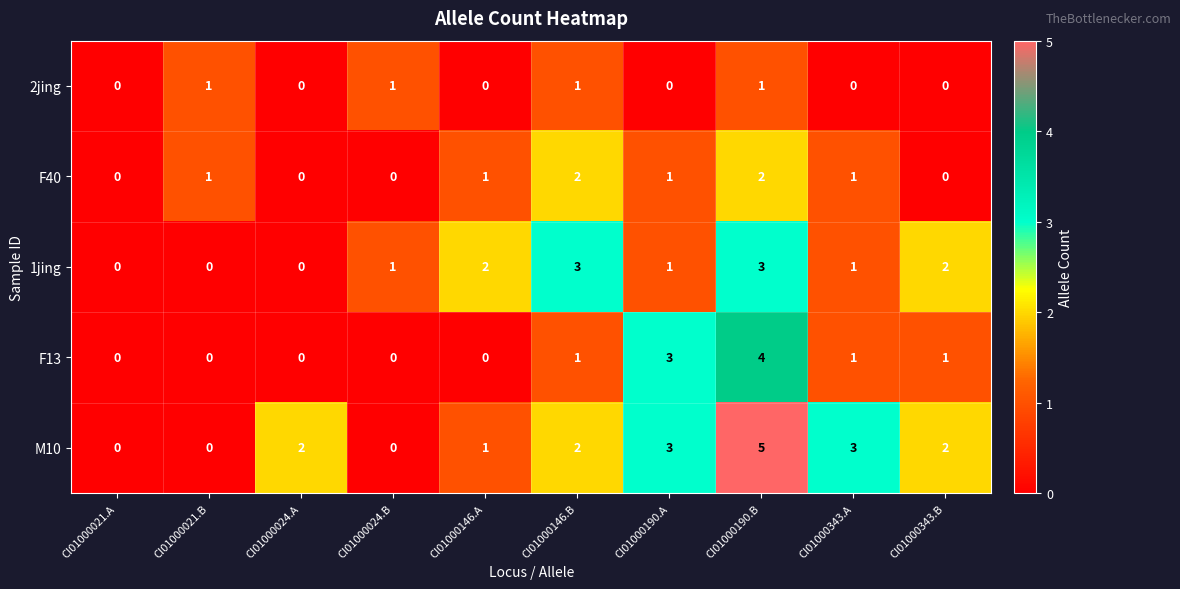

At which category does the chart reach its peak across all series?

CI01000190.B